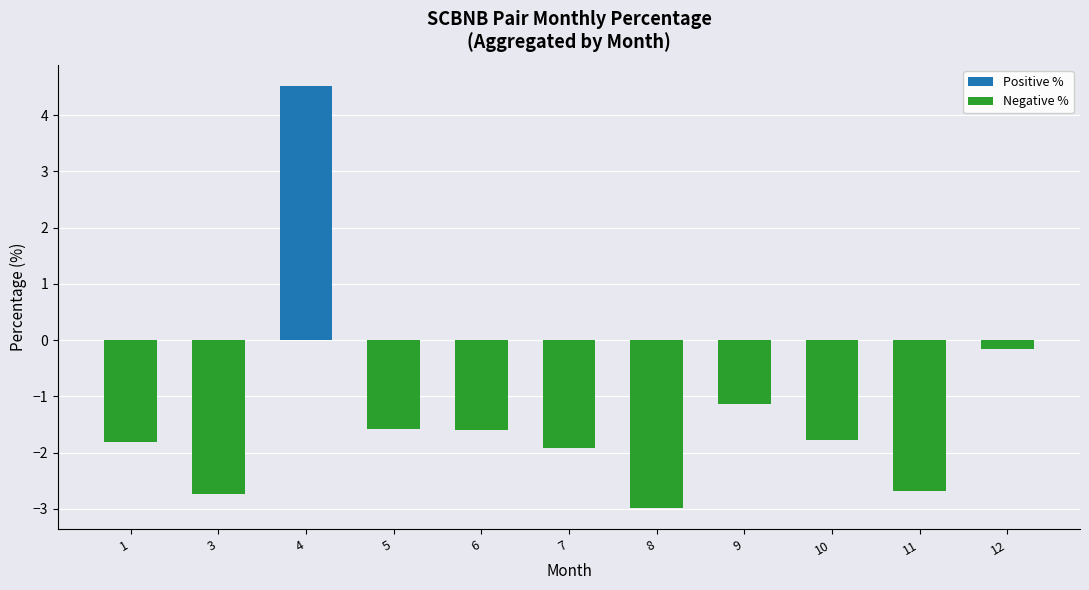

What is the difference between the maximum and minimum values in the Negative % series?

3.0